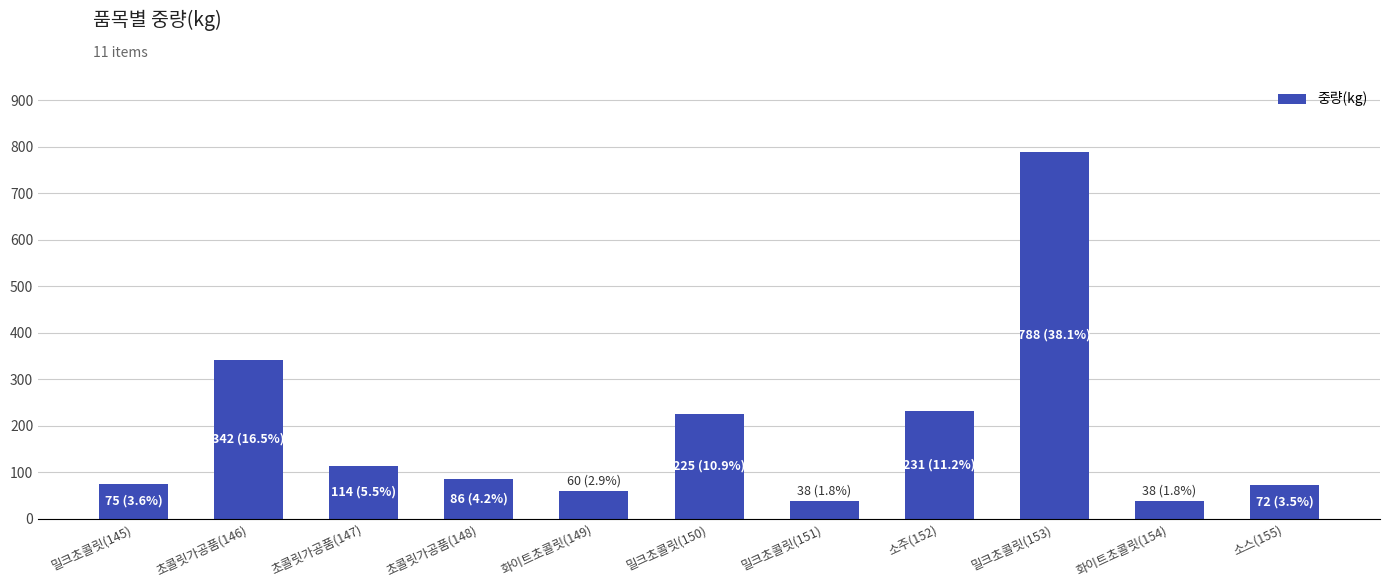

What is the approximate value at 소스(155)?

72